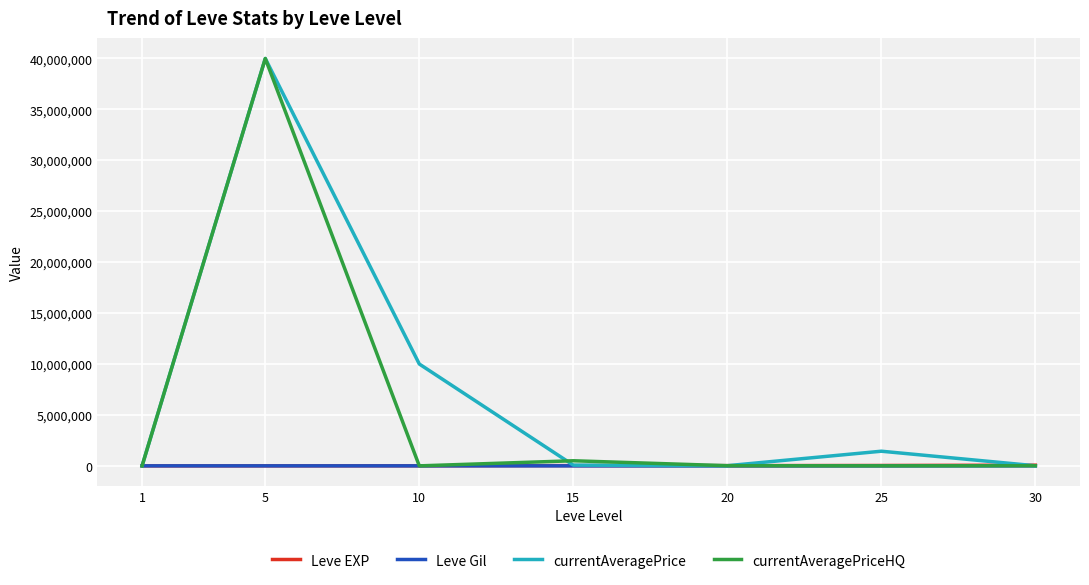

What is the sum of the Leve EXP values at 20 and 15?

46390.0